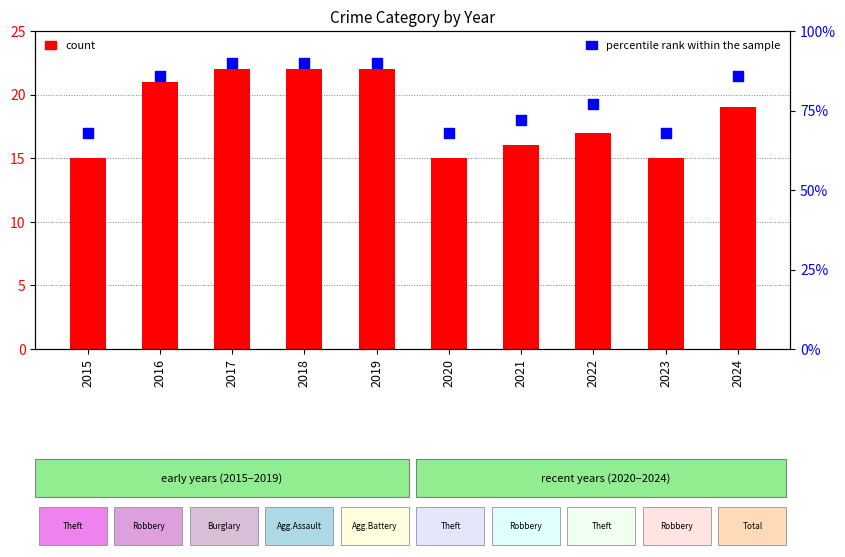

What is the total value across all series at 2019?

112